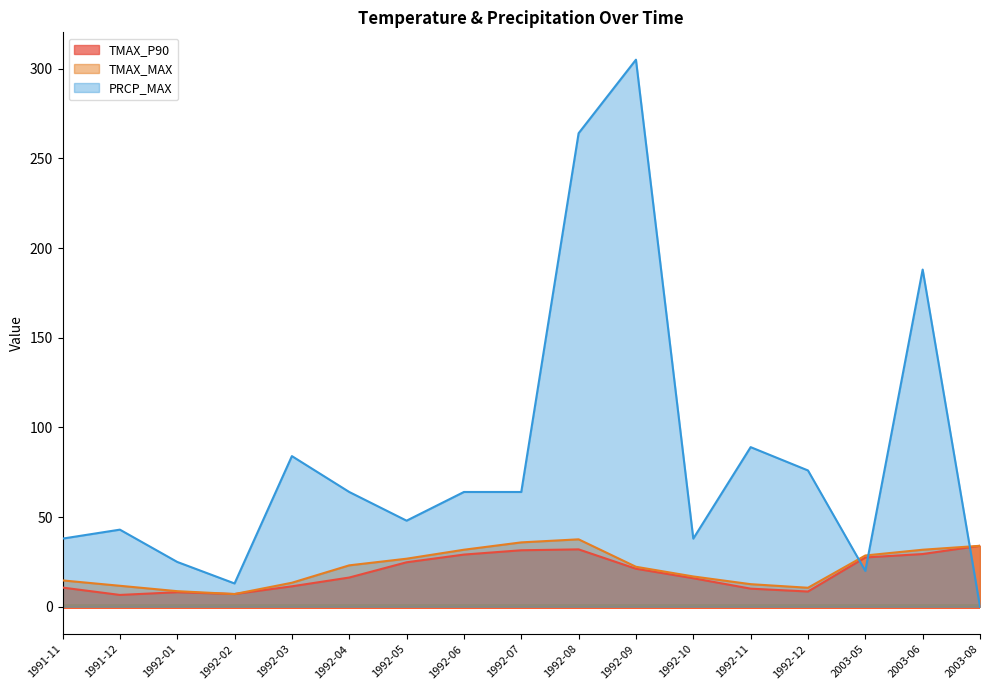

At which category does the chart reach its peak across all series?

1992-09